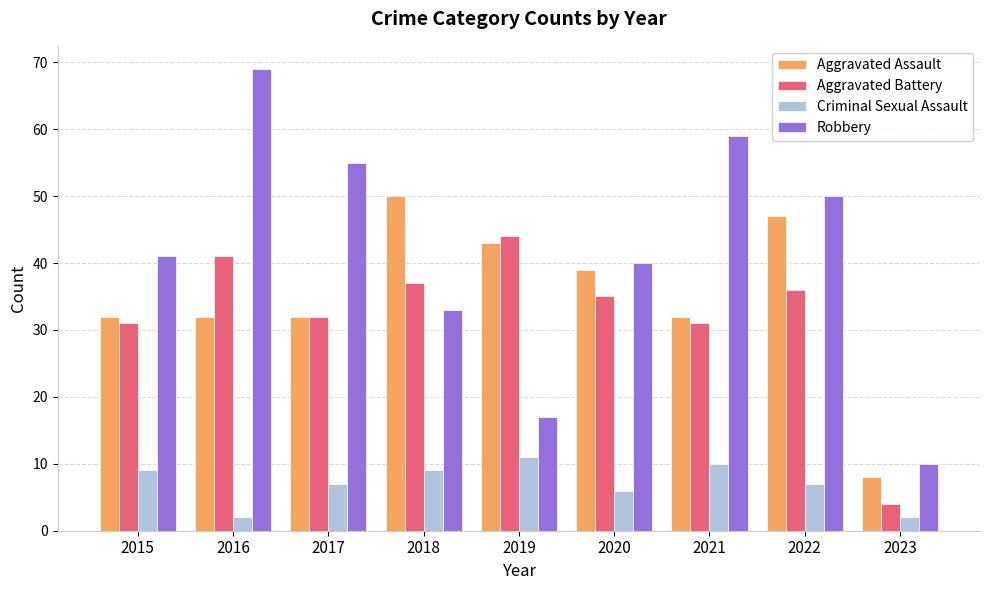

True or false: Aggravated Battery has a value of 58 at 2020.

False